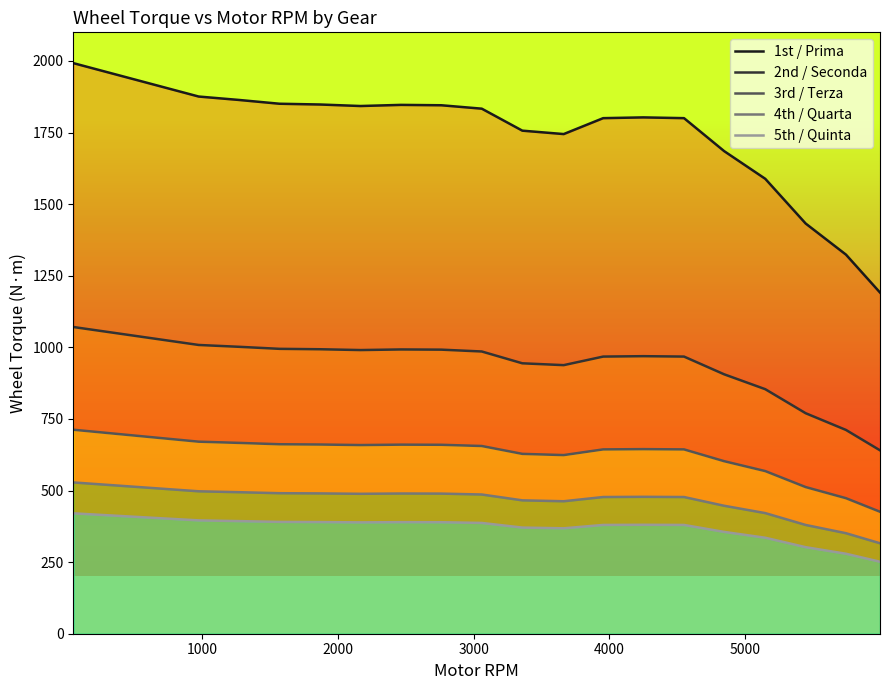

Count the number of data series in this chart.

5